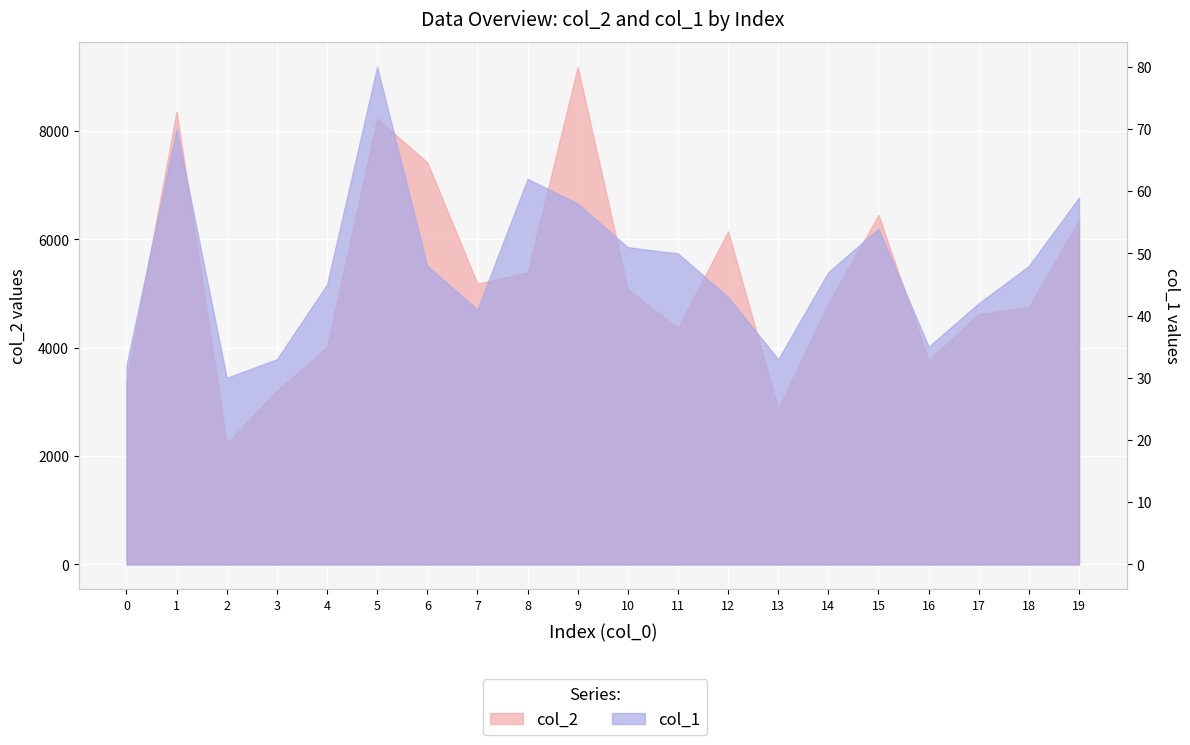

Which series has the largest total across all categories?

col_2